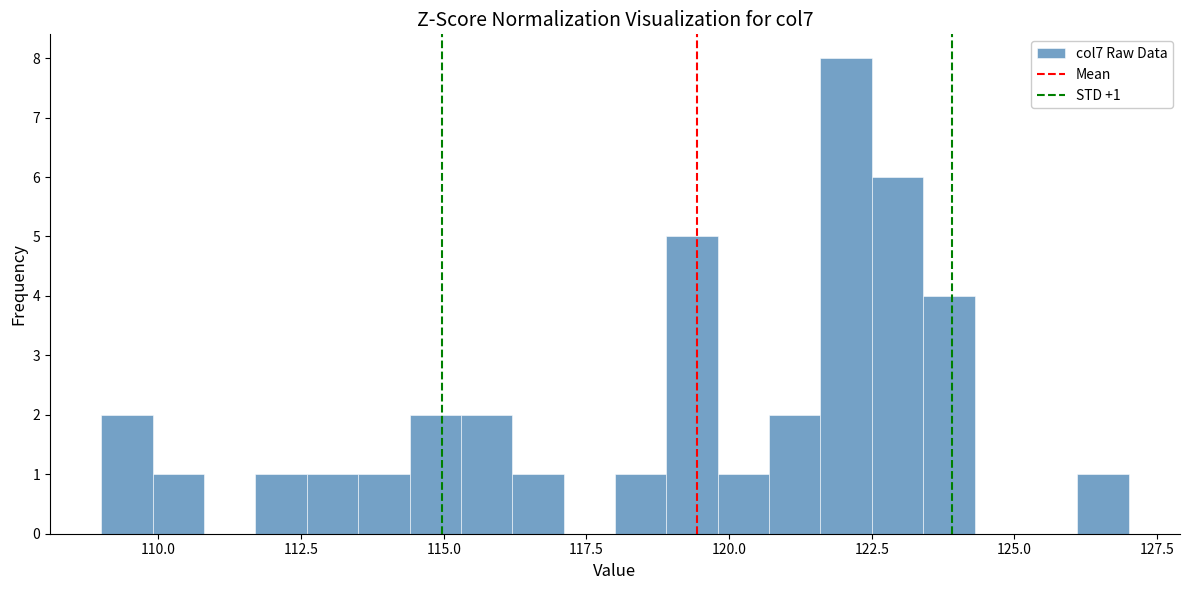

Around what value on the x-axis is the tallest bar? Give the approximate position of its centre, as read against the axis.

122.0